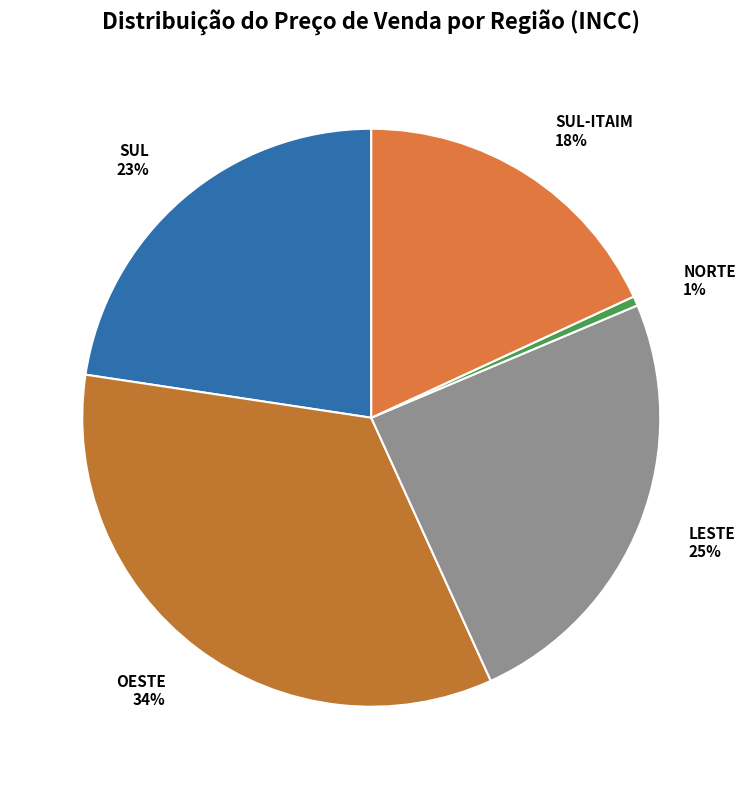

Approximately how many times larger is the value at SUL-ITAIM compared to LESTE?

0.7